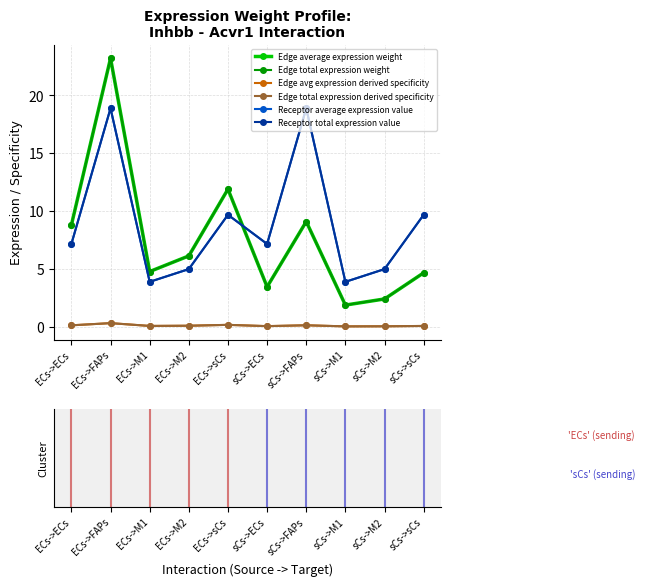

Between which two adjacent categories do Receptor total expression value and Edge total expression weight first intersect?

ECs->sCs and sCs->ECs